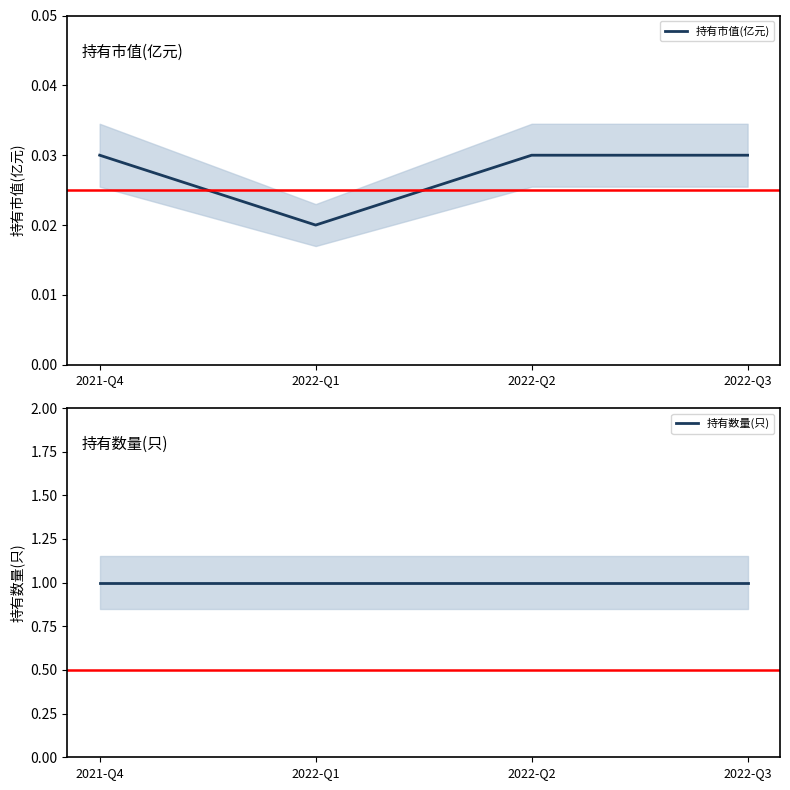

True or false: 持有市值(亿元) has a value of 0.0 at 2021-Q4.

False